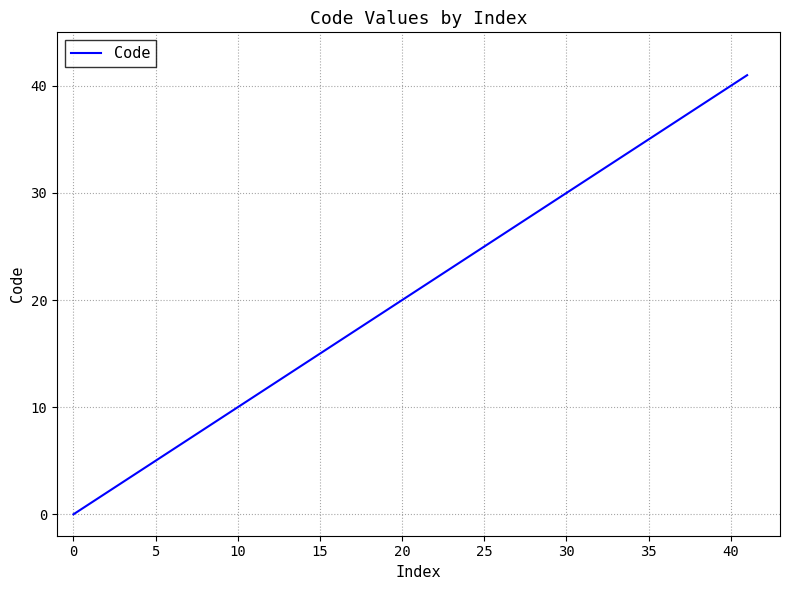

What is the difference between the maximum and minimum values?

41